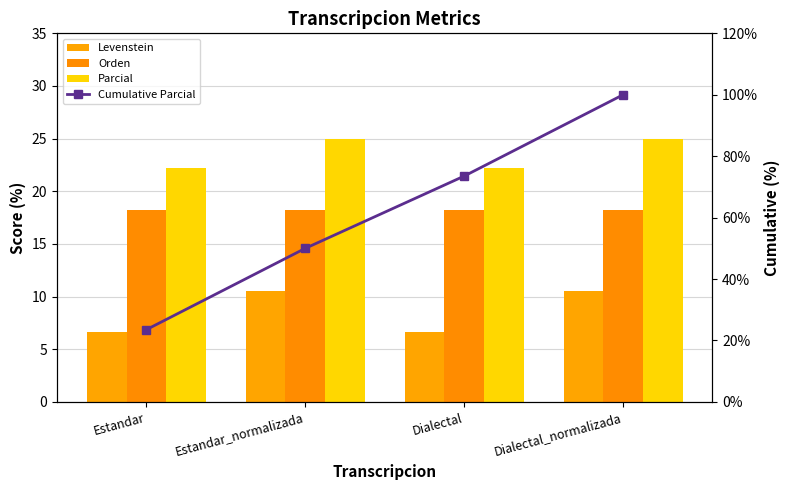

What is the spread (max minus min) of values at Dialectal_normalizada?

89.5